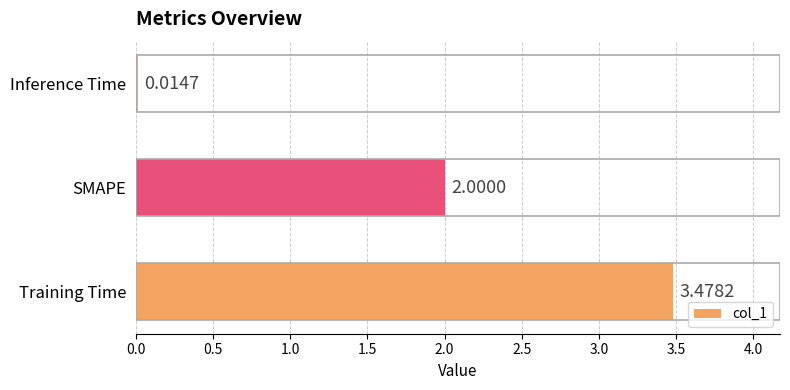

How many categories are shown in the chart?

3